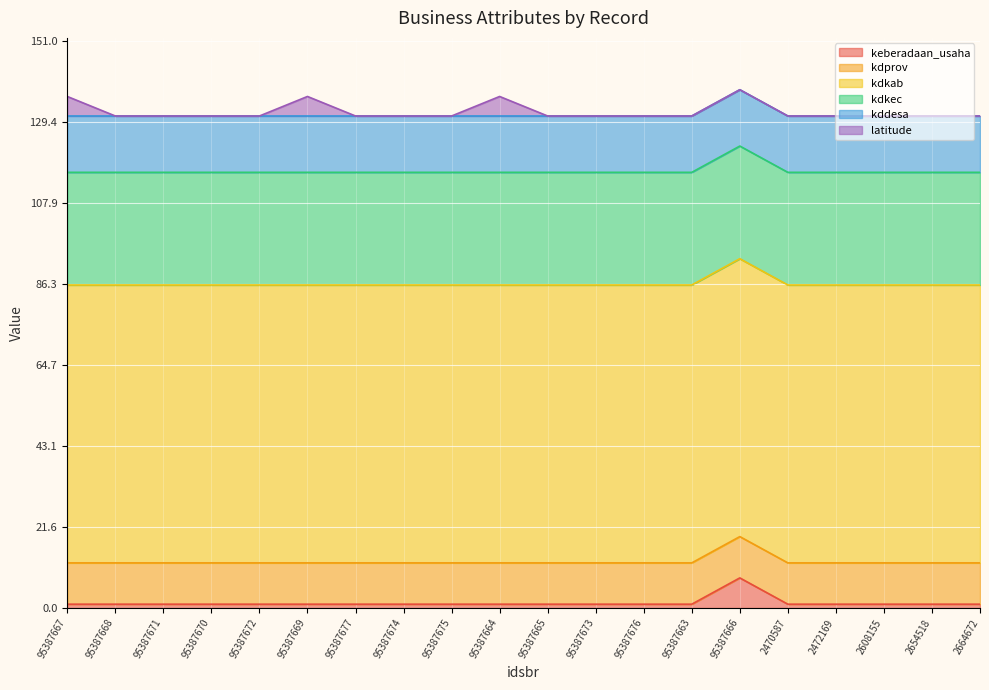

What is the total value across all series at 95387669?

136.2